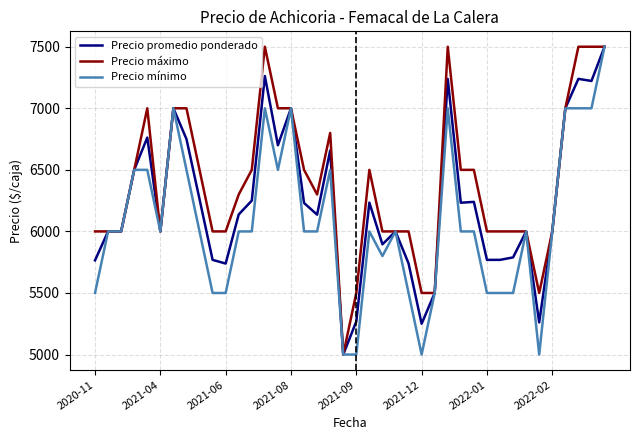

Which series has the largest total across all categories?

Precio máximo